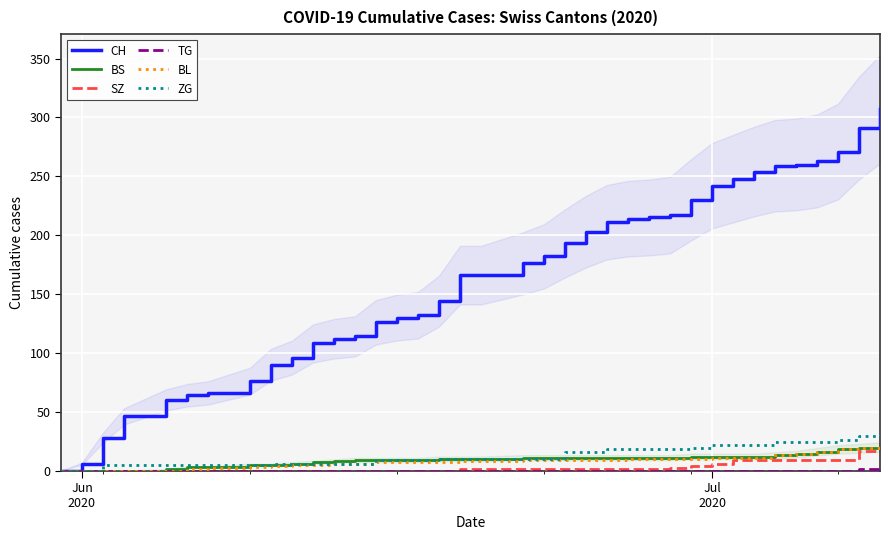

What is the difference between the second highest and minimum values in the TG series?

1